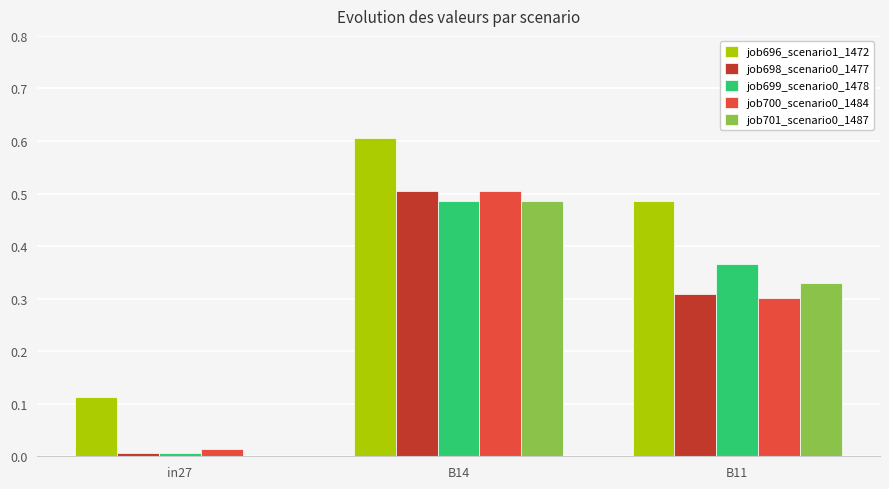

At which category does the chart reach its peak across all series?

B14